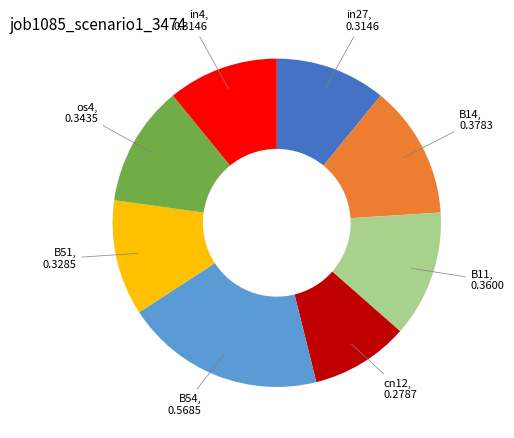

Does any single category account for the majority?

No